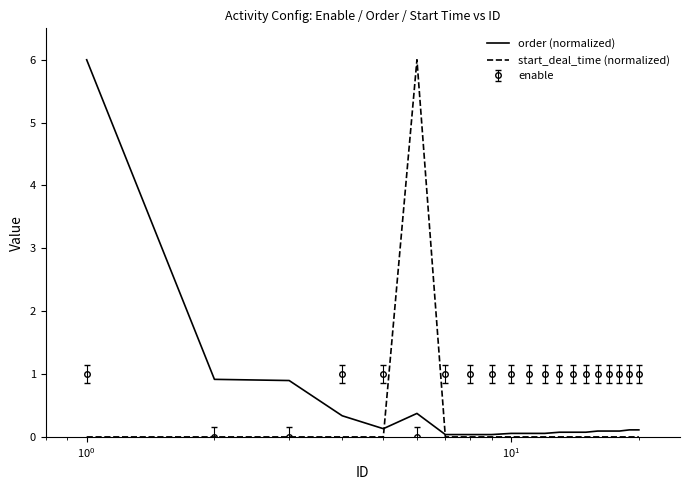

Which series has the largest total across all categories?

enable